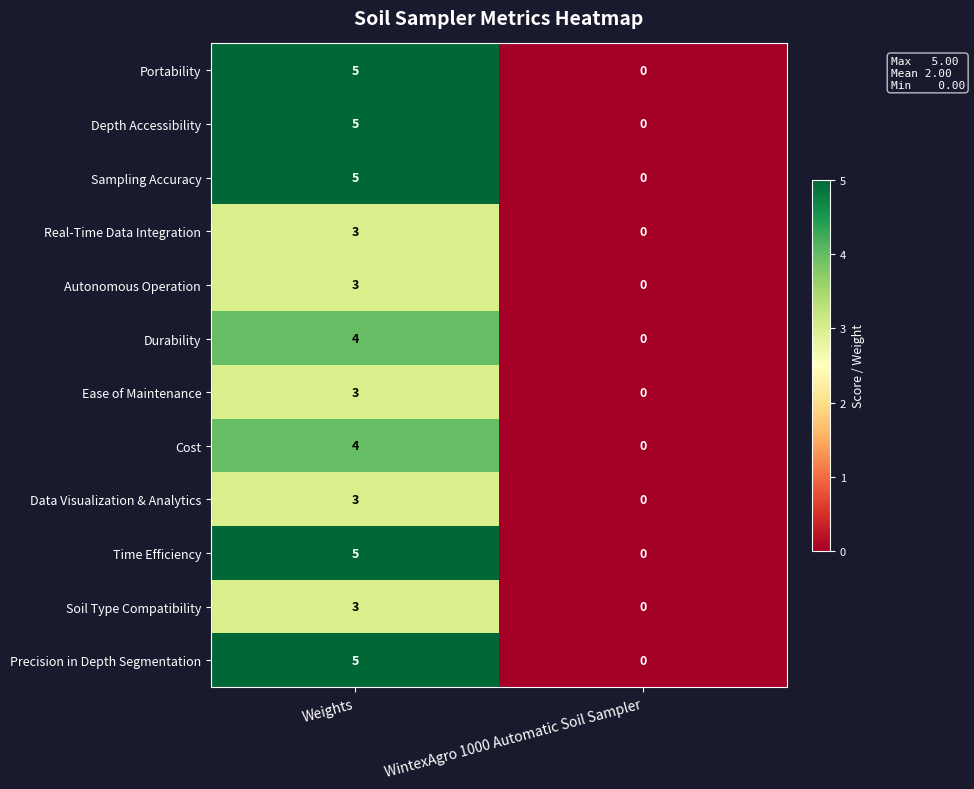

Which label corresponds to the smallest value in the chart?

WintexAgro 1000 Automatic Soil Sampler